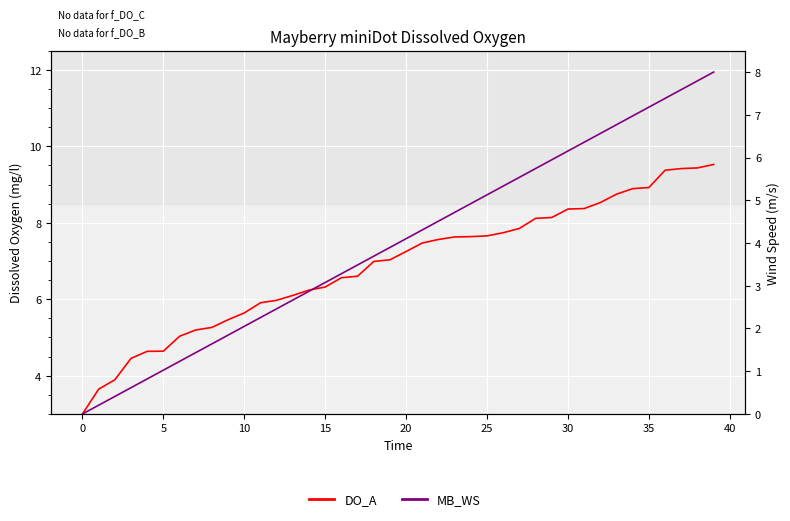

How many values in the MB_WS series exceed 4?

20